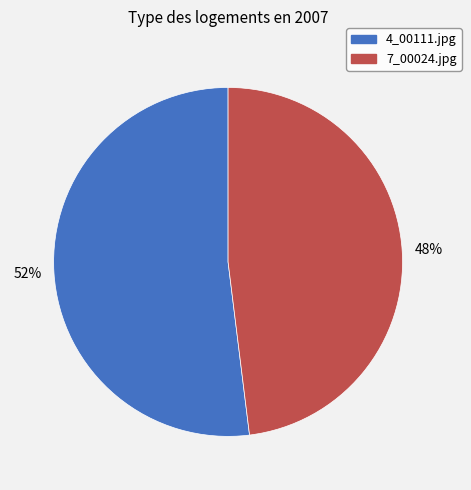

Is there any slice that represents more than half of the pie?

Yes